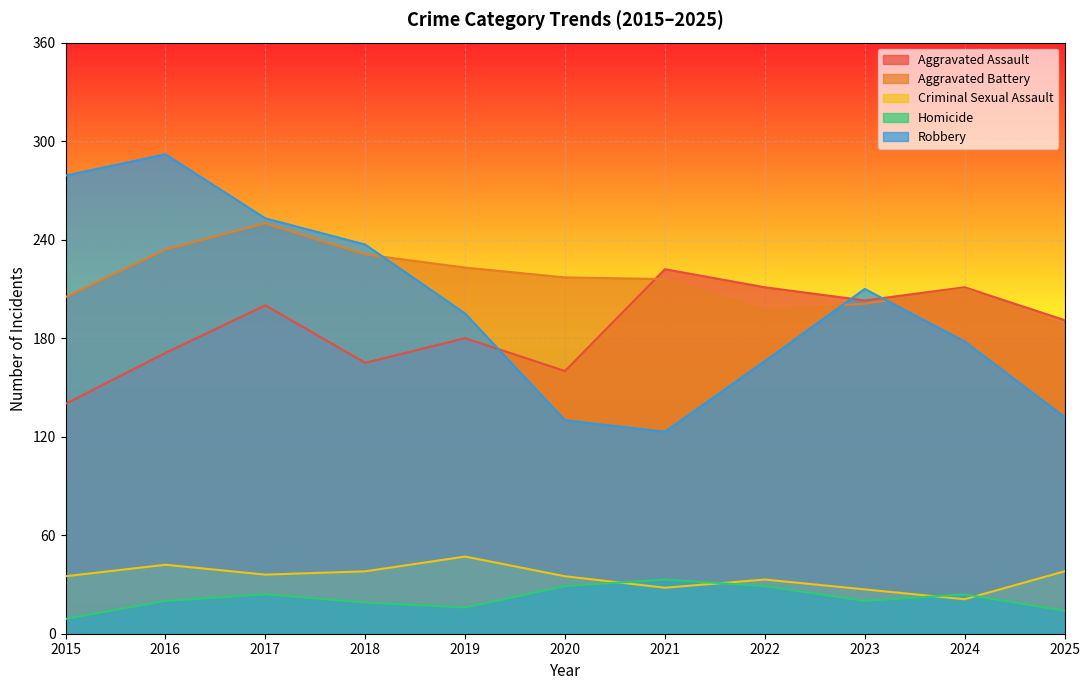

What is the total value across all series at 2018?

690